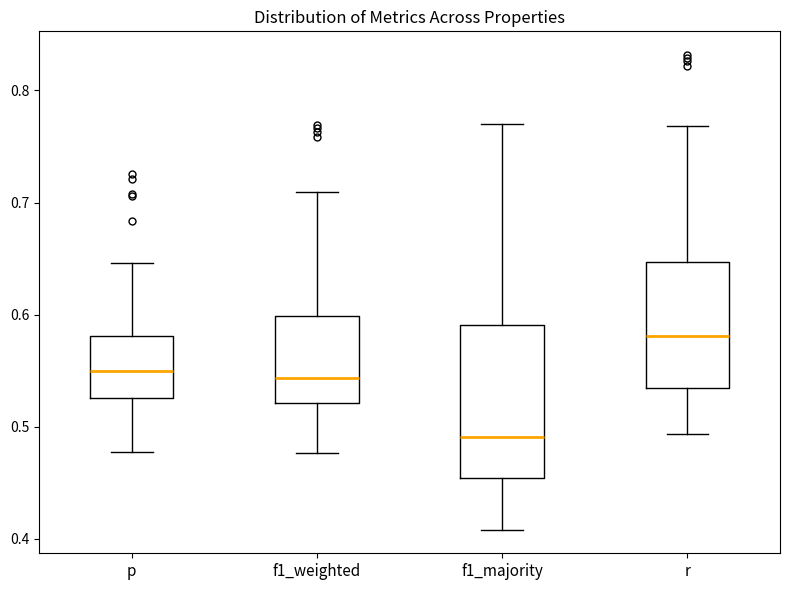

Which box's median line is the lowest?

f1_majority